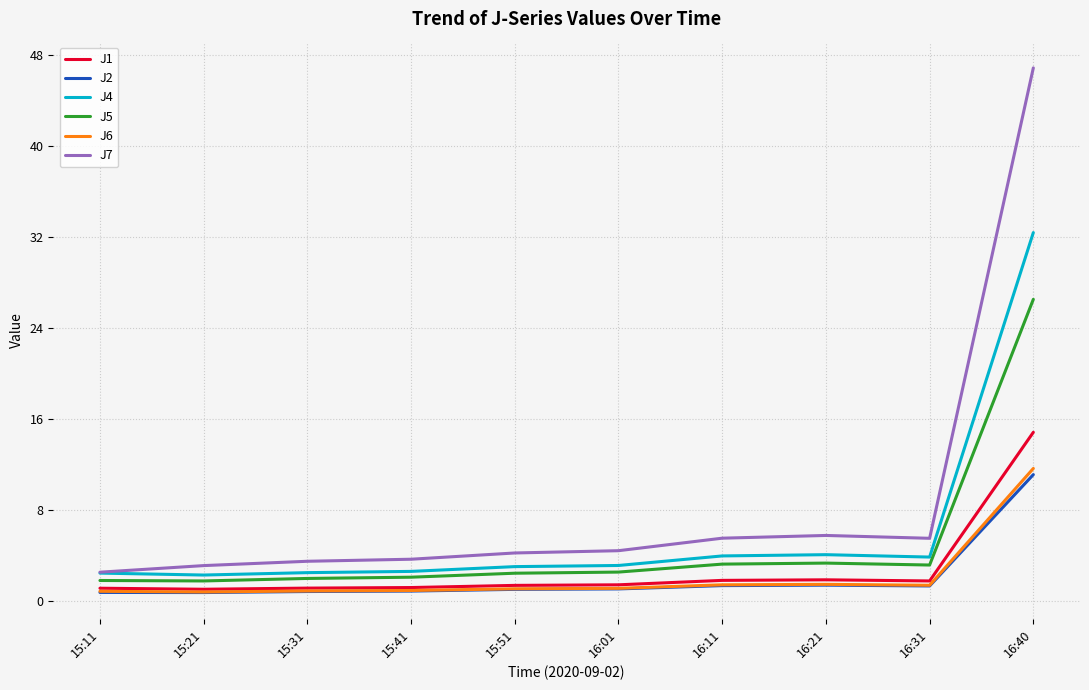

The J4 series shows 5.8 at 16:31. True or false?

False